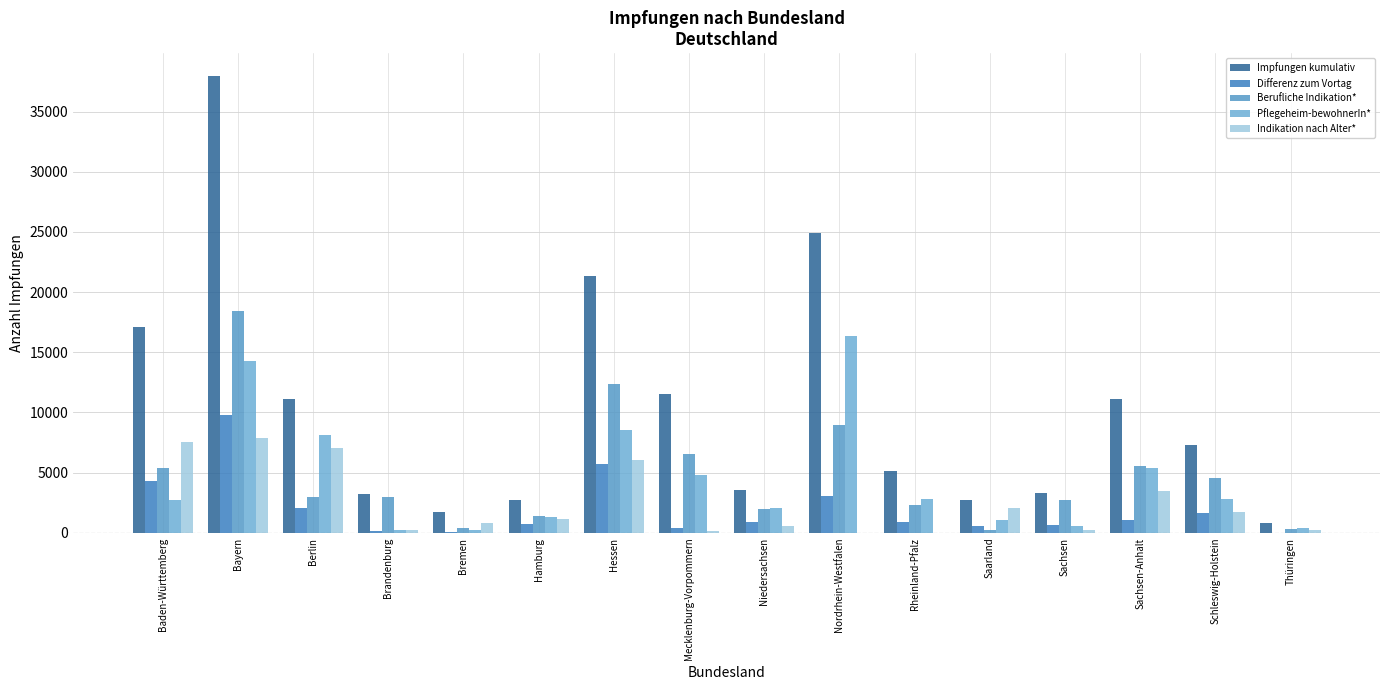

At which category is the sum across all series the highest?

Bayern